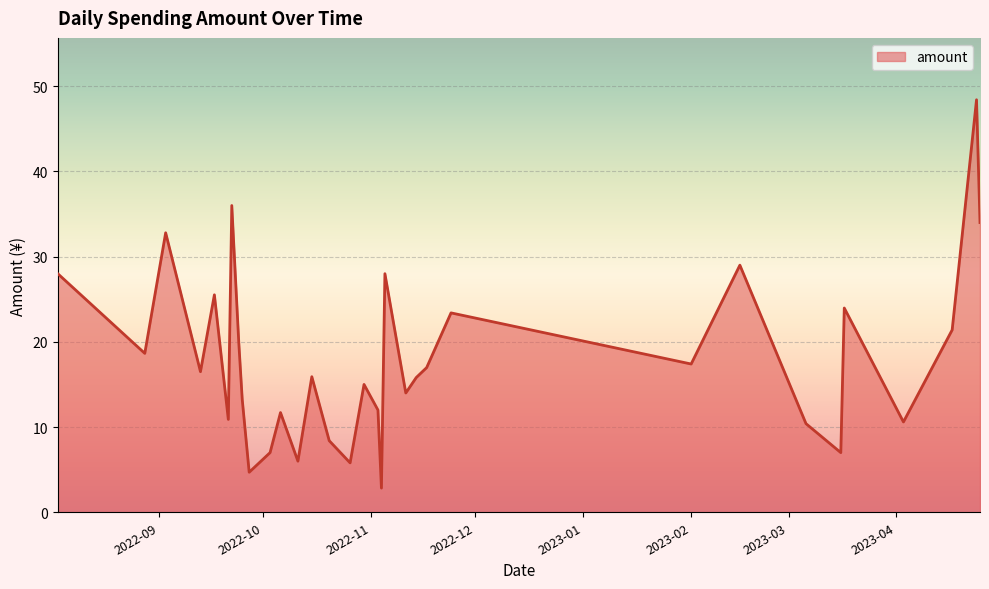

What is the minimum value shown in the chart?

2.8